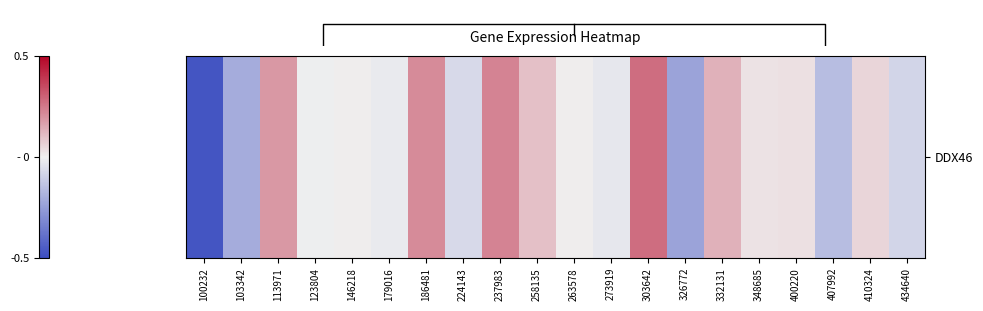

Reading right to left, extract all data points from this chart.

434640=-0.1	410324=0.1	407992=-0.2	400220=0.0	348685=0.0	332131=0.1	326772=-0.2	303642=0.3	273919=-0.0	263578=0.0	258135=0.1	237983=0.2	224143=-0.1	186481=0.2	179016=-0.0	146218=0.0	123804=-0.0	113971=0.2	103342=-0.2	100232=-0.5